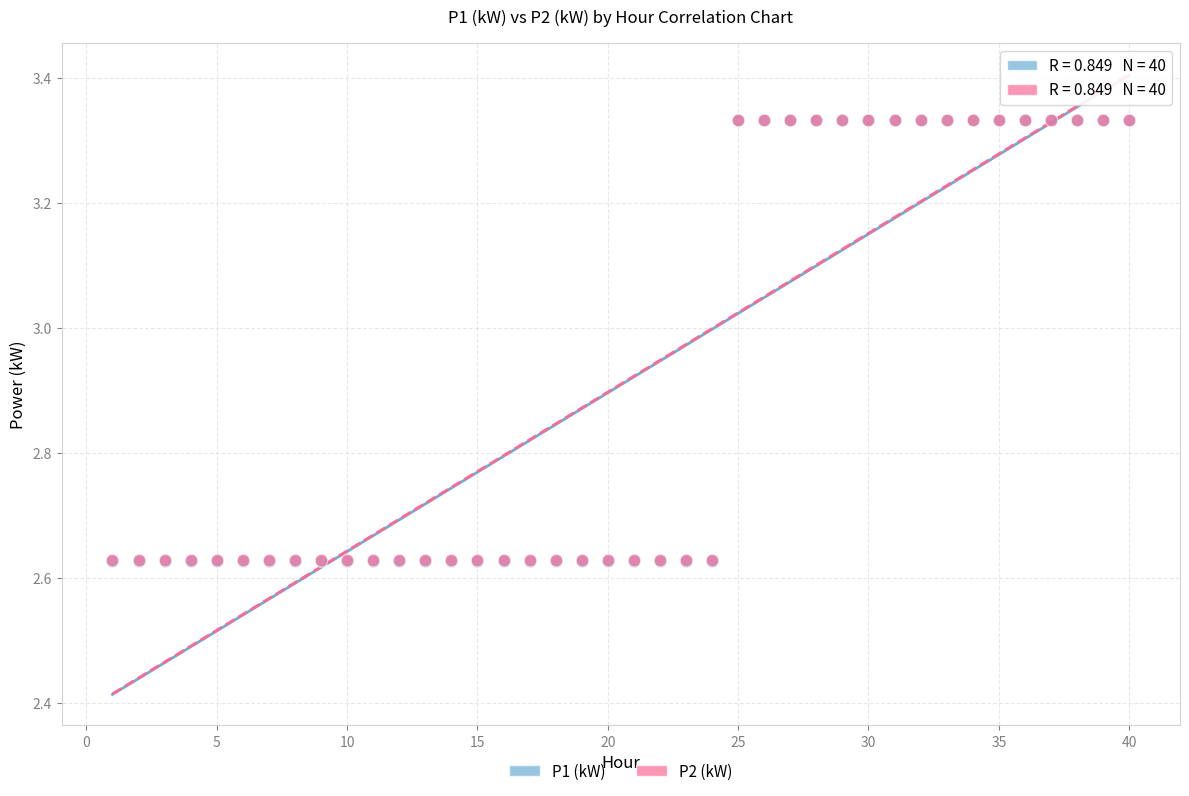

What are all the series names shown in the legend?

P1 (kW), P2 (kW)